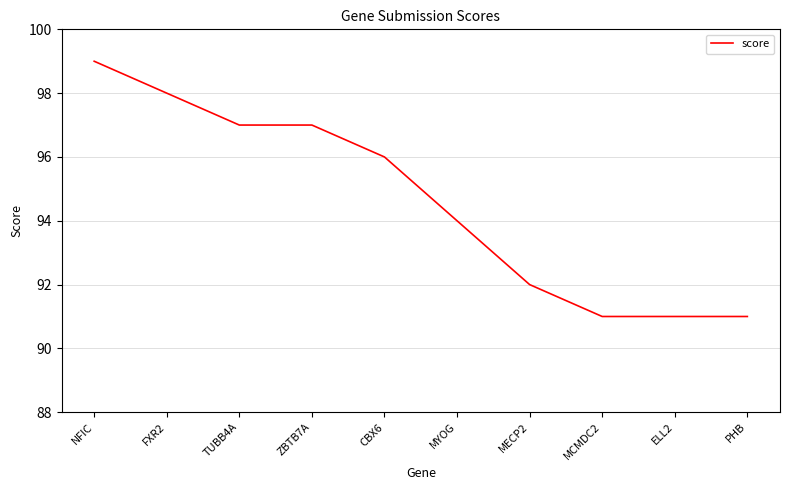

True or false: the data shows 163 at PHB.

False